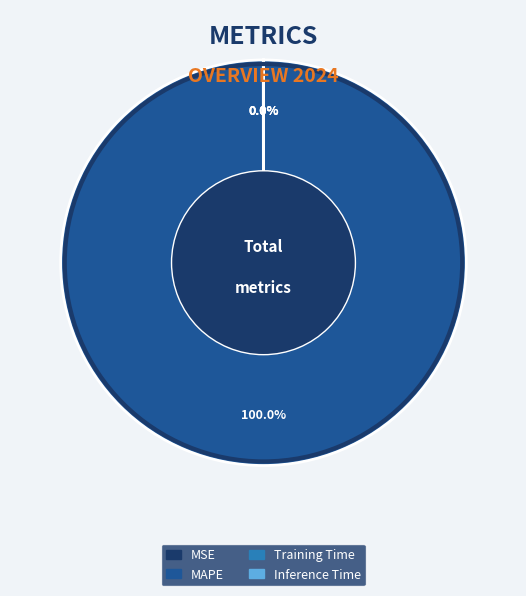

To the nearest percent, what is the average slice percentage?

25%